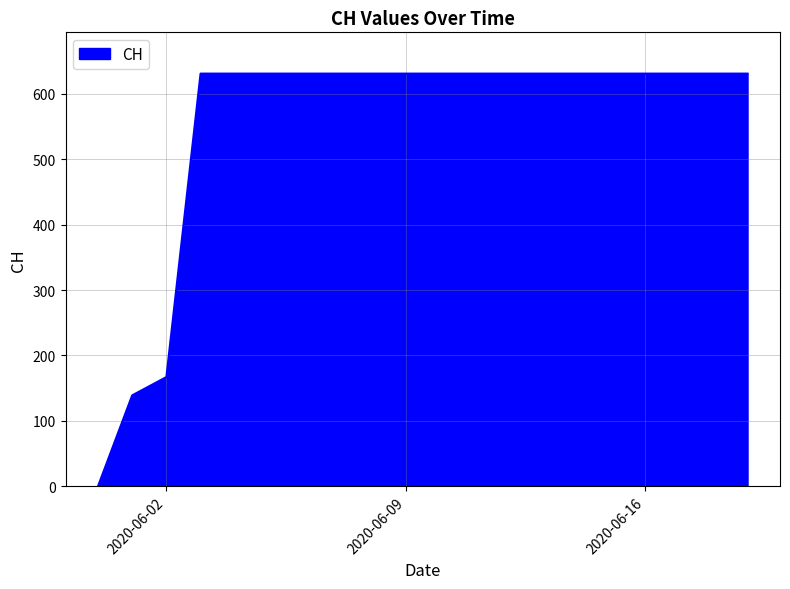

What is the greatest value displayed?

631